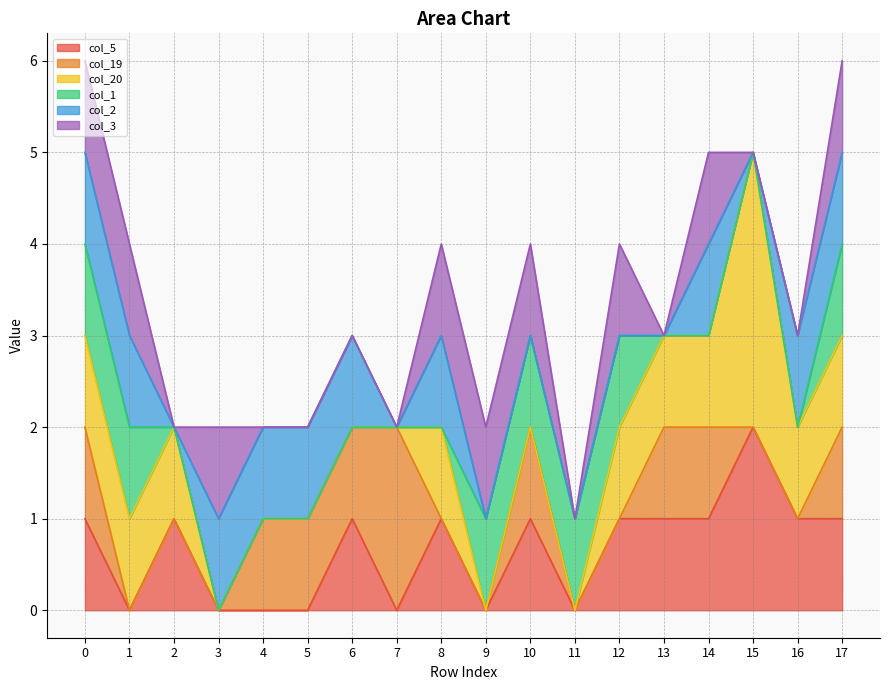

Rank the series by their maximum value, from lowest to highest.

col_1, col_2, col_3, col_5, col_19, col_20